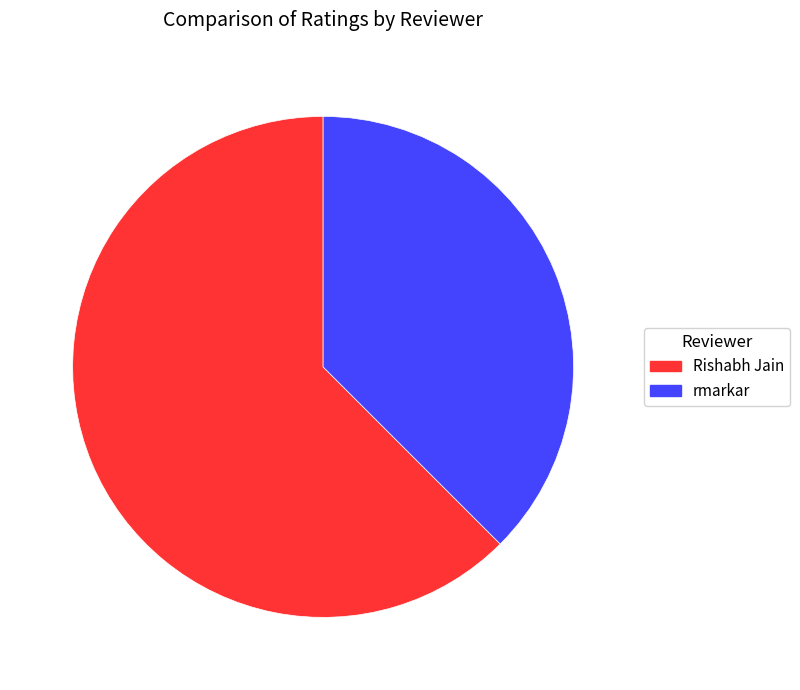

Count the number of slices in the pie.

2